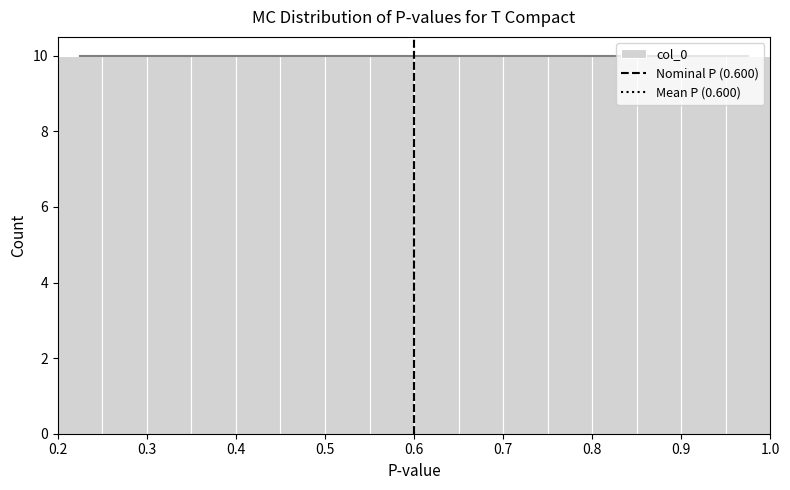

How tall is the bar that spans 0.90 to 0.95 on the x-axis? The values are not printed on the chart, so give them approximately, as read against the axis.

10